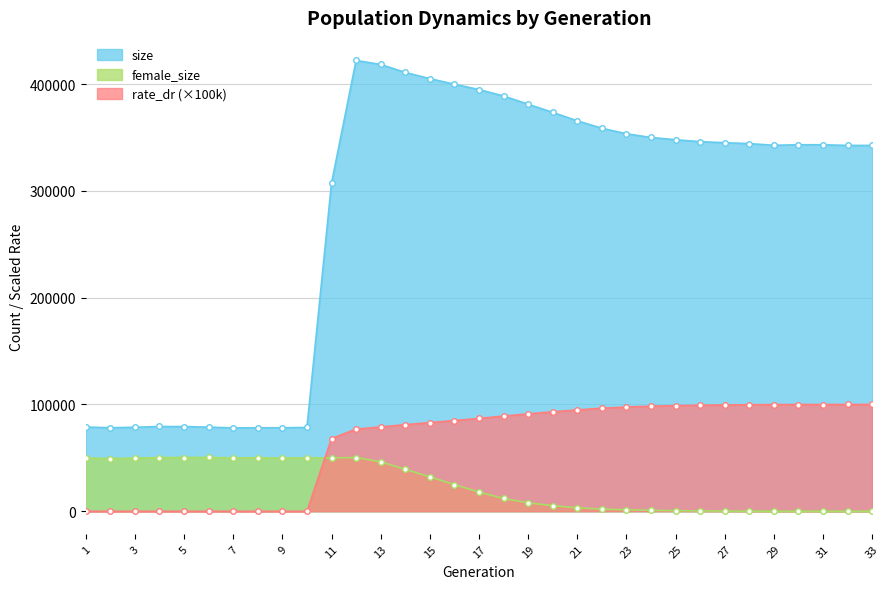

Where is size nearest to the value 250088?

11